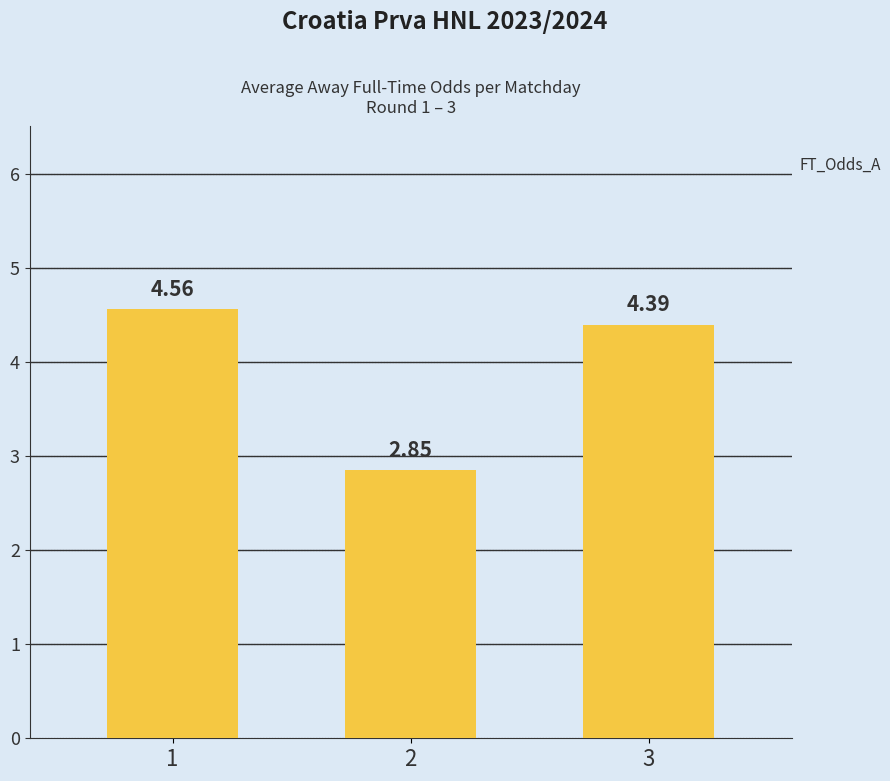

How many data points are above 4?

2